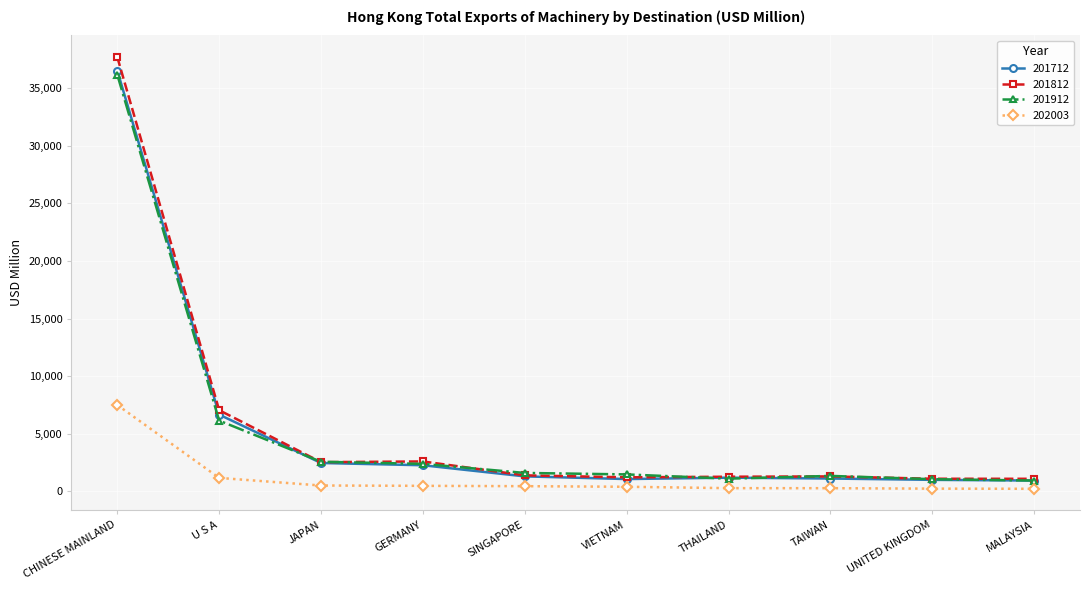

Which series has the widest spread of values?

201812